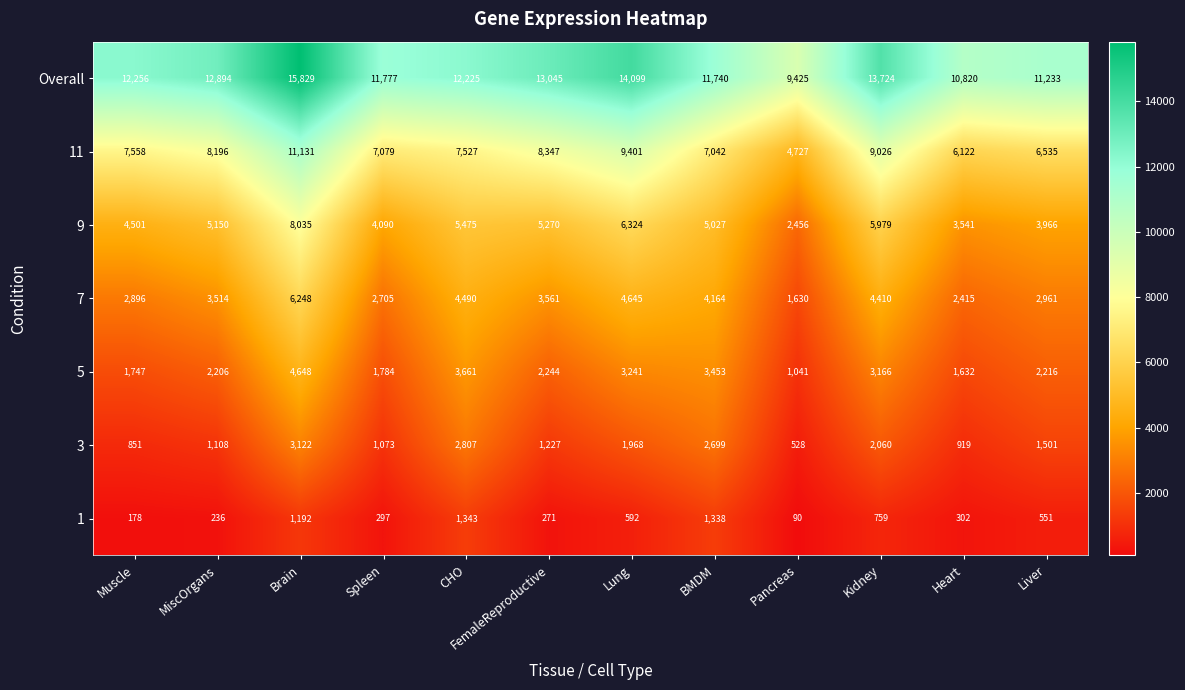

What is the difference between the highest and lowest values at Brain?

14637